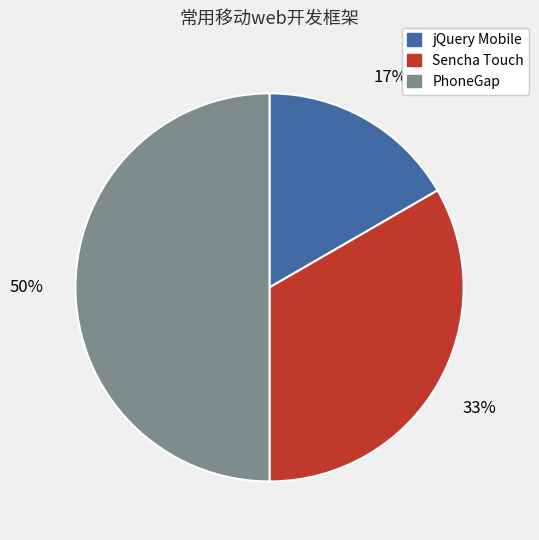

What percentage is the PhoneGap slice, to the nearest percent?

50%